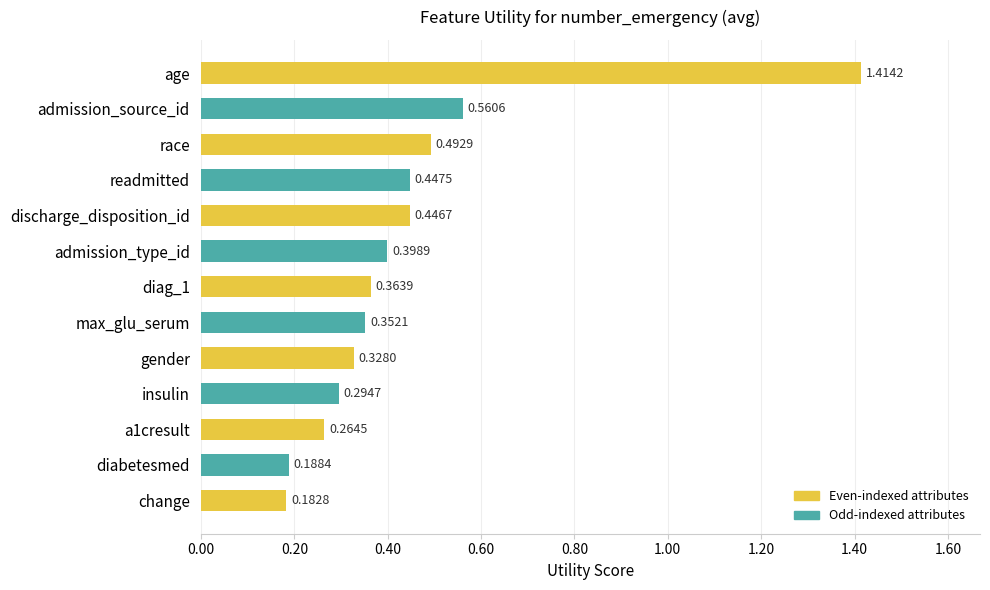

Rank the categories by value from highest to lowest.

age, admission_source_id, race, readmitted, discharge_disposition_id, admission_type_id, diag_1, max_glu_serum, gender, insulin, a1cresult, diabetesmed, change